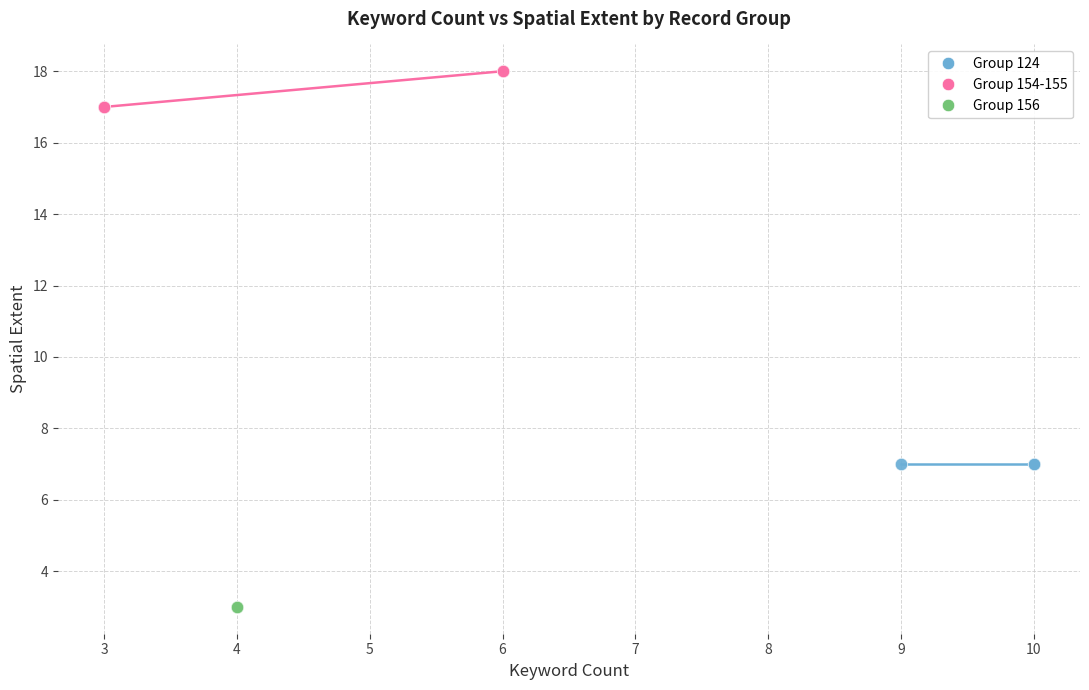

Which series reaches the minimum Y coordinate?

Group 156